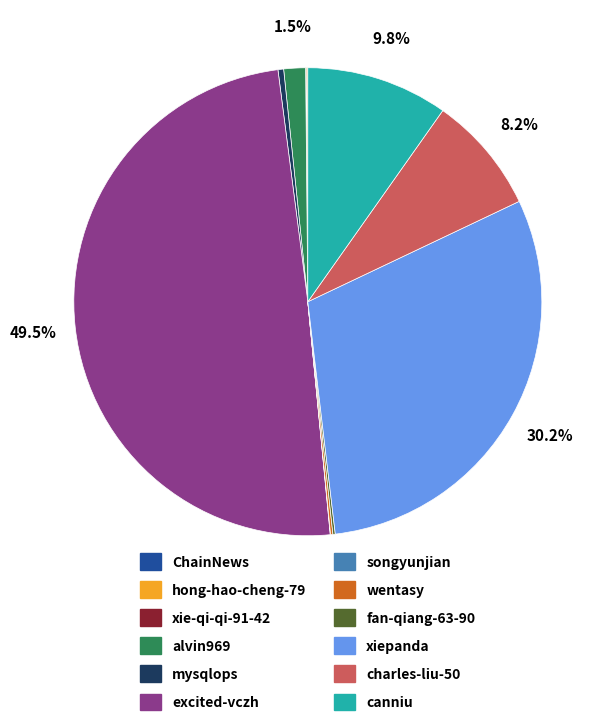

The excited-vczh slice represents 36% of the pie. True or false?

False